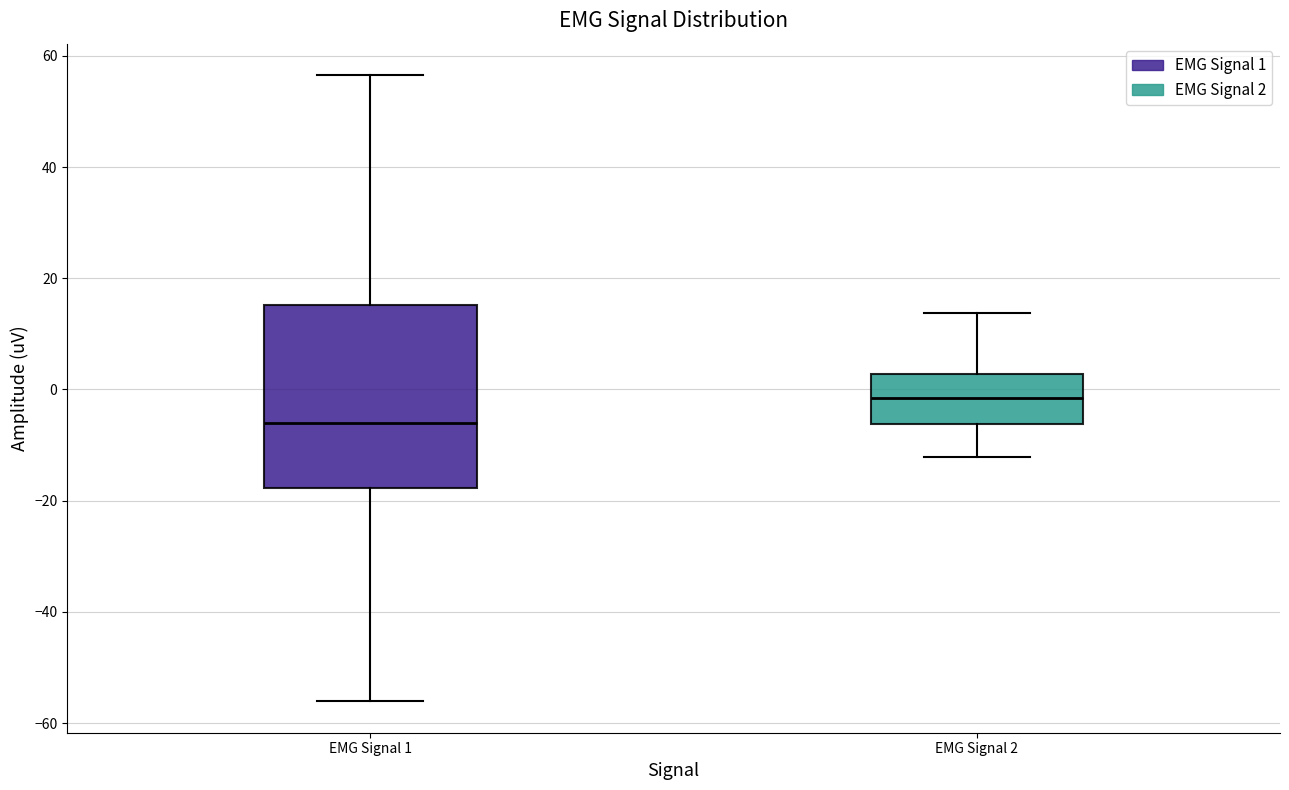

Which box has the lowest median line?

EMG Signal 1